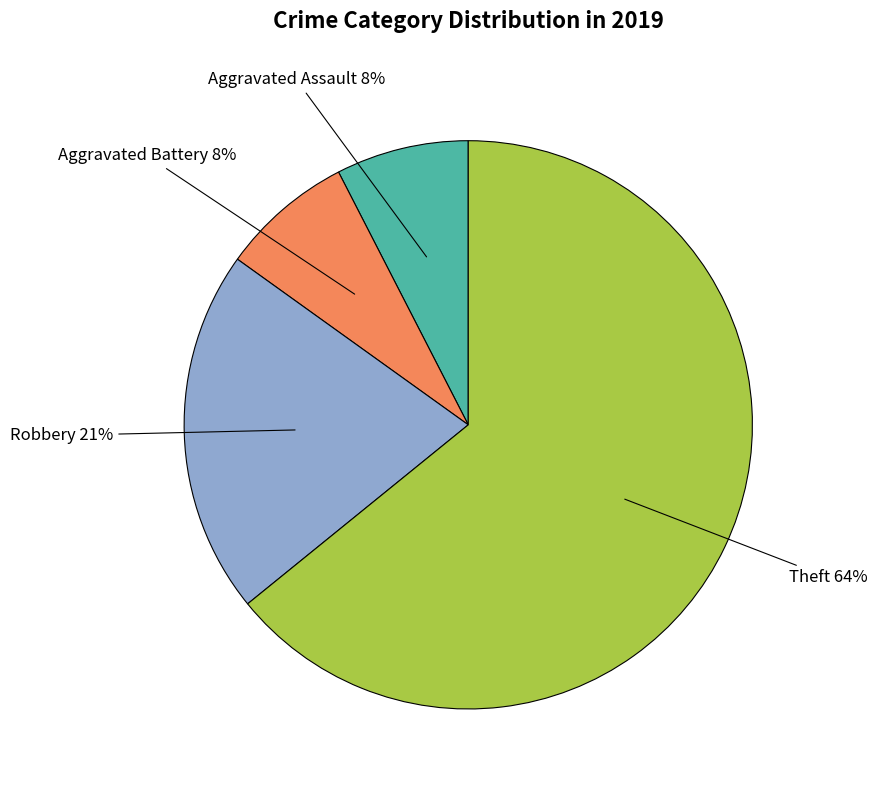

Do Aggravated Assault and Aggravated Battery together represent more than half of the pie?

No